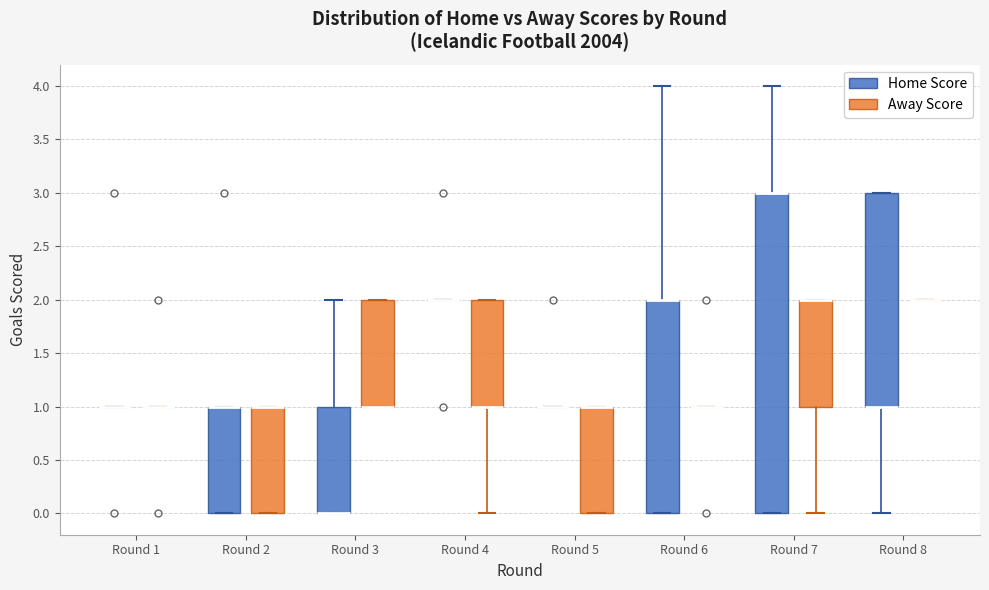

Comparing the boxes themselves (not the whiskers), which one is the tallest?

Round 7 (Home Score)